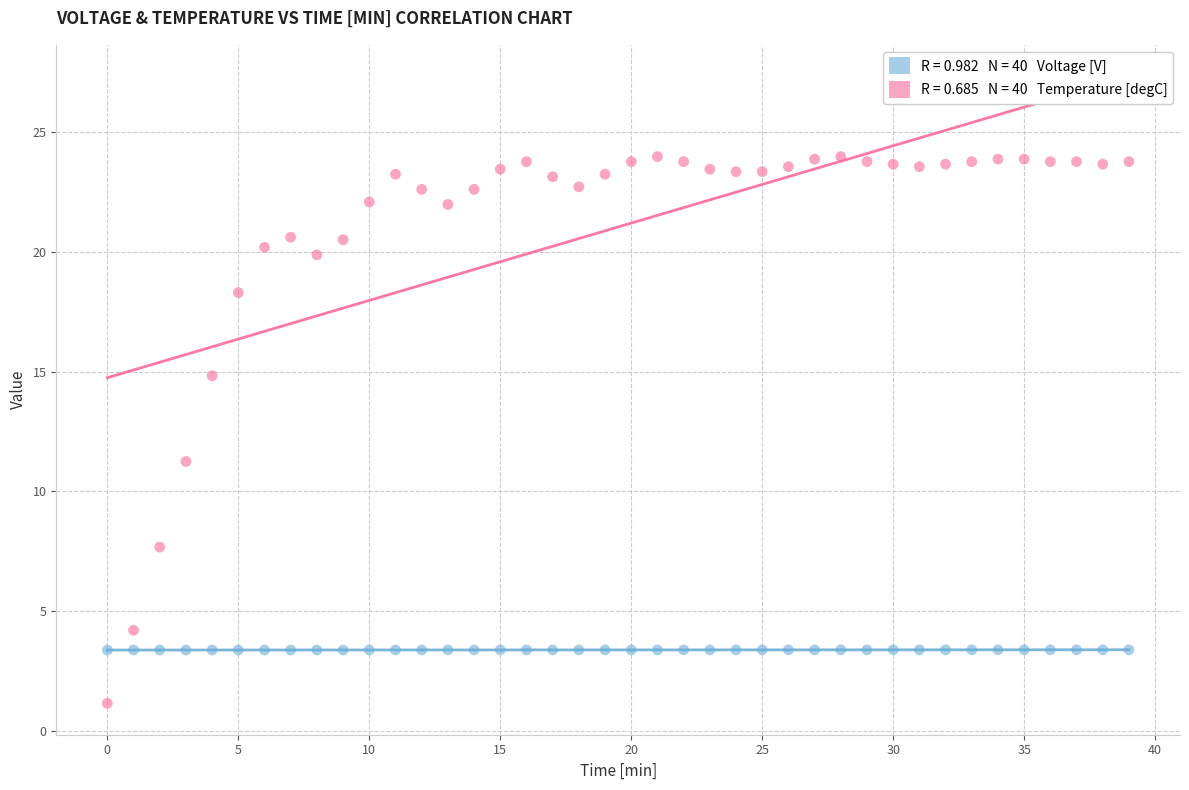

Across all data points, what is the range of X values (max minus min)?

39.0